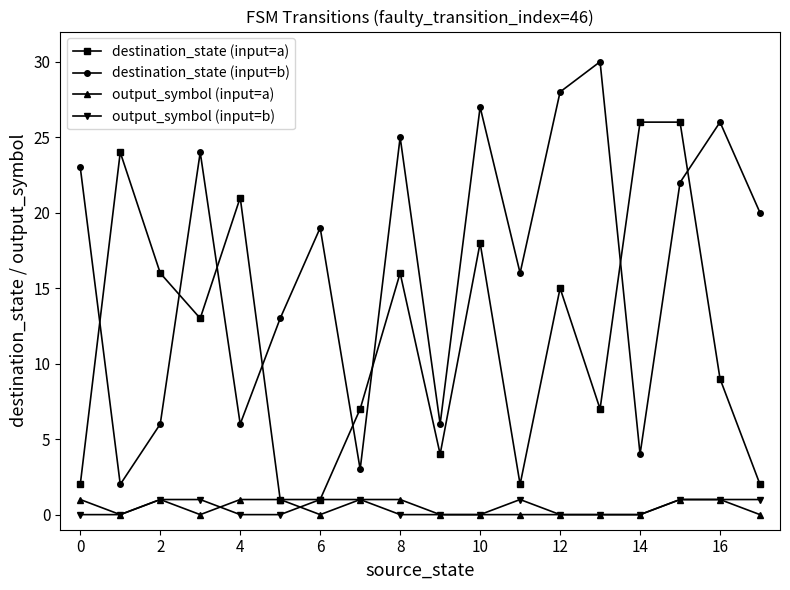

True or false: output_symbol (input=b) and destination_state (input=b) intersect in this chart.

False